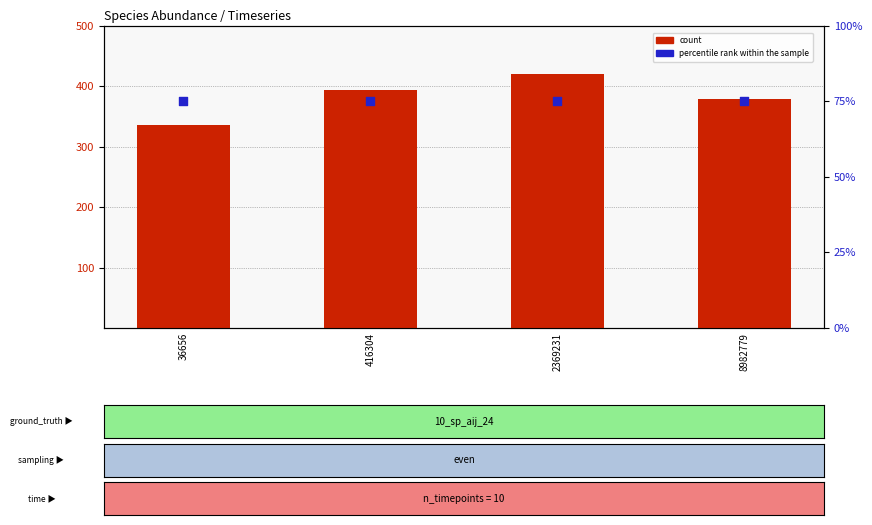

Is the value of percentile rank within the sample at 8982779 greater than the value of count at 416304?

No